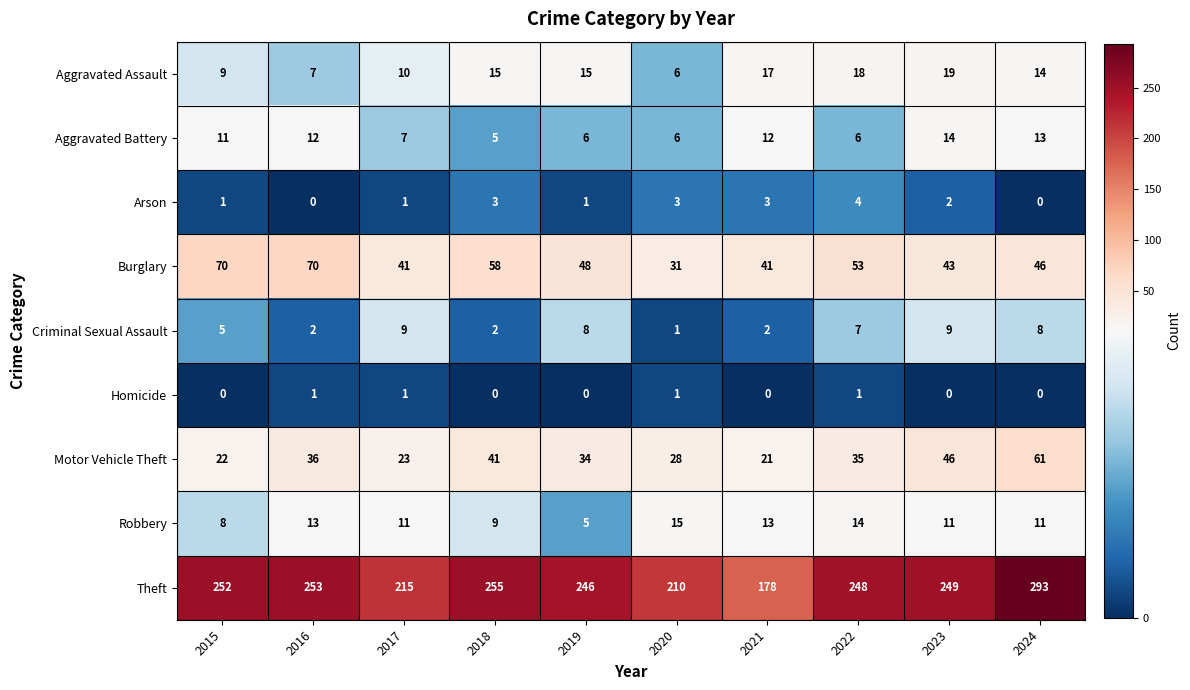

How many categories are shown in the chart?

10